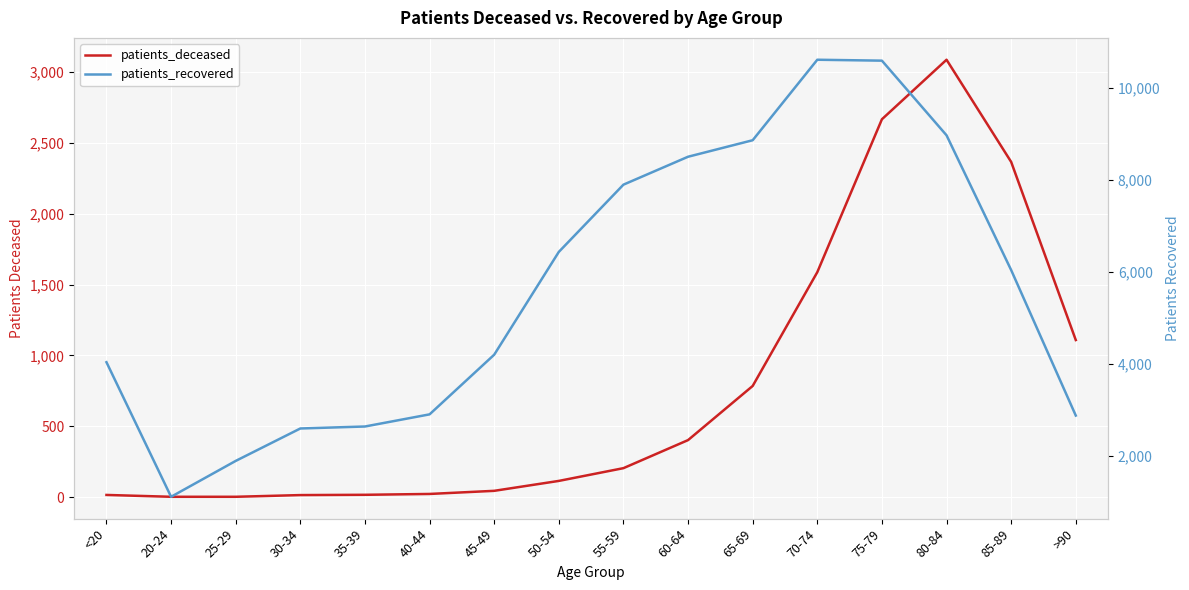

What is the value of the patients_deceased point at the 1st from the left?

16